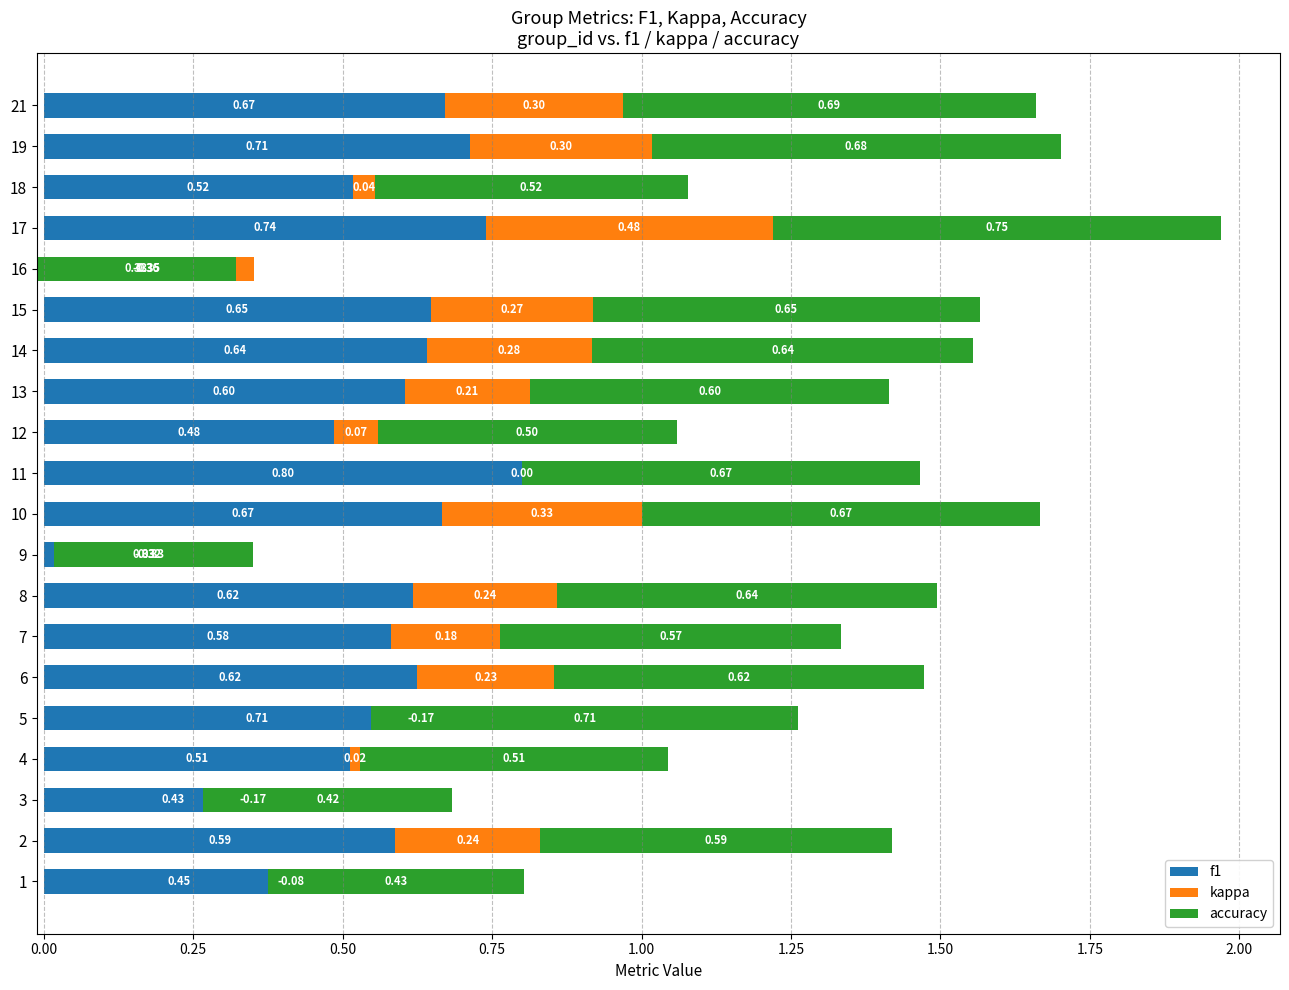

What is the smallest value displayed?

-0.4